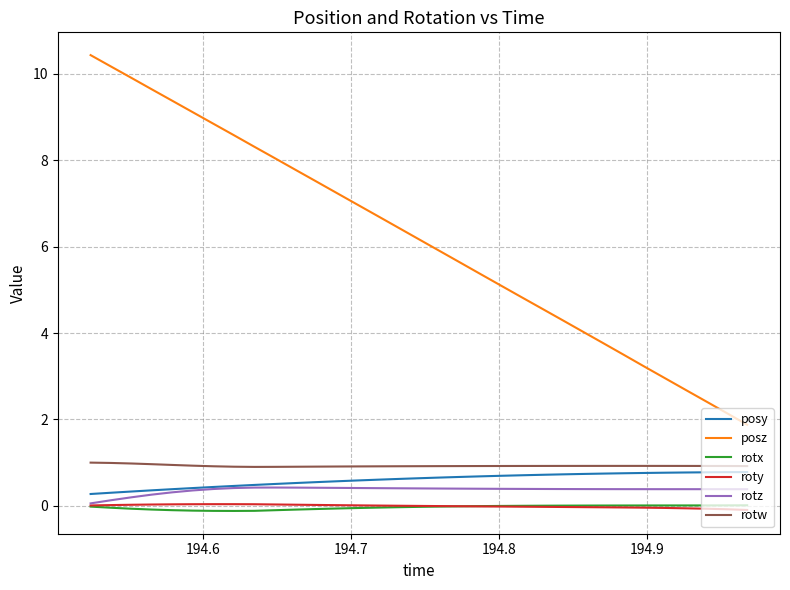

True or false: posy and rotx cross at least once.

False